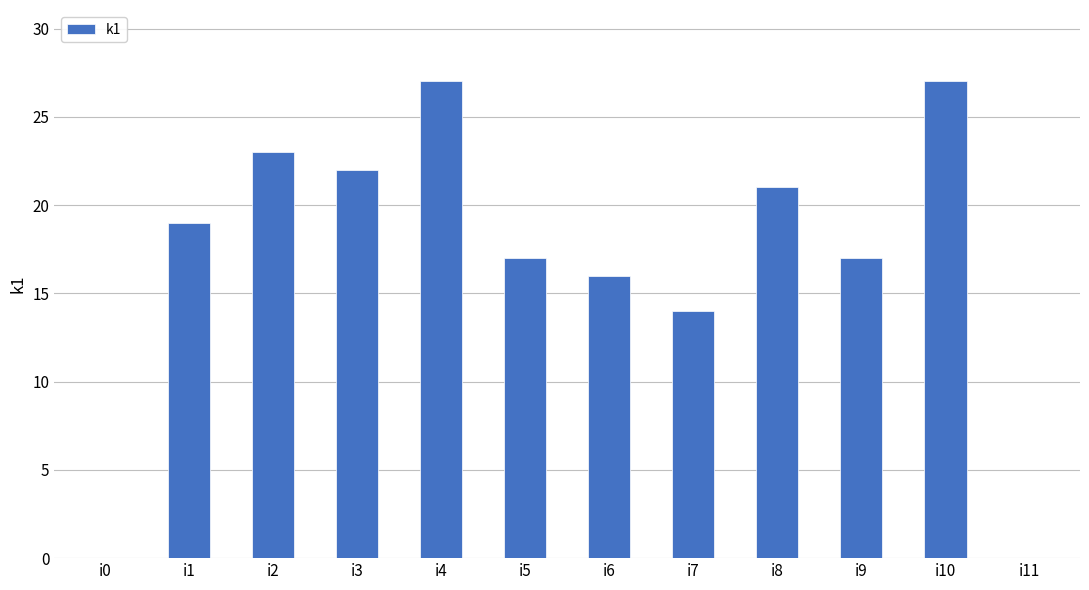

What is the change in value from i4 to i7?

-13